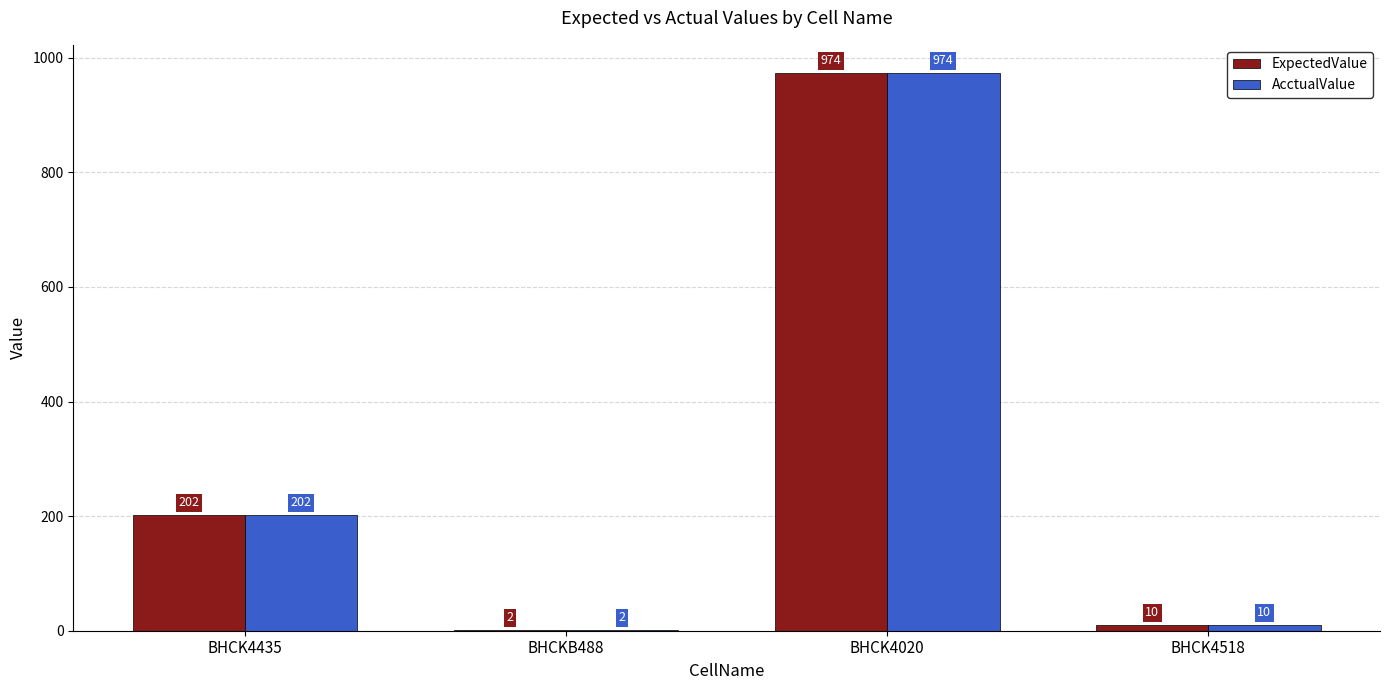

The AcctualValue series shows 10 at BHCK4518. True or false?

True